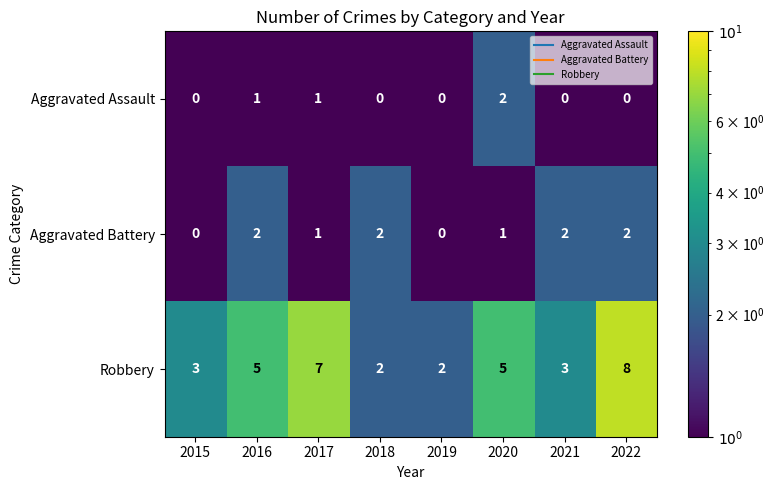

Count the number of categories in the chart.

8